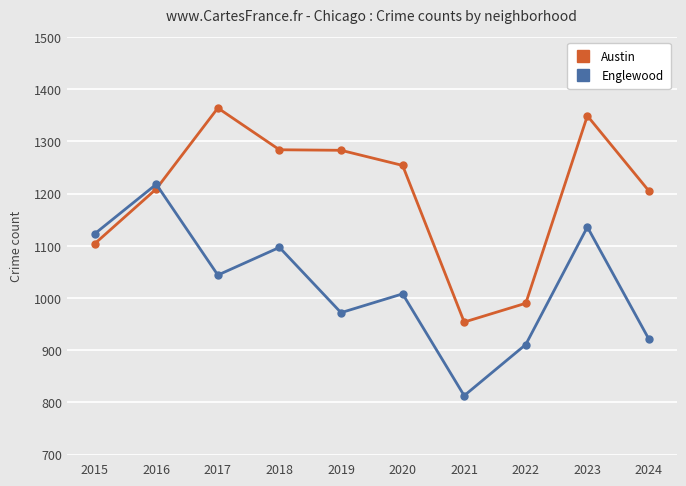

Which label corresponds to the smallest value in the chart?

2021